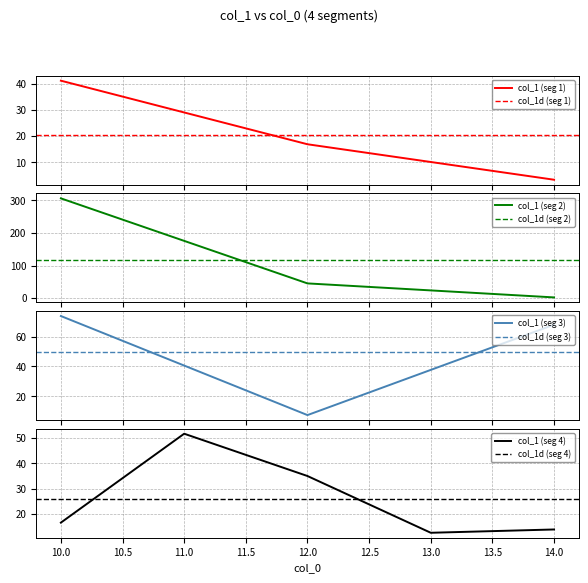

Where does the col_1 (seg 4) series first go above 16?

10.0